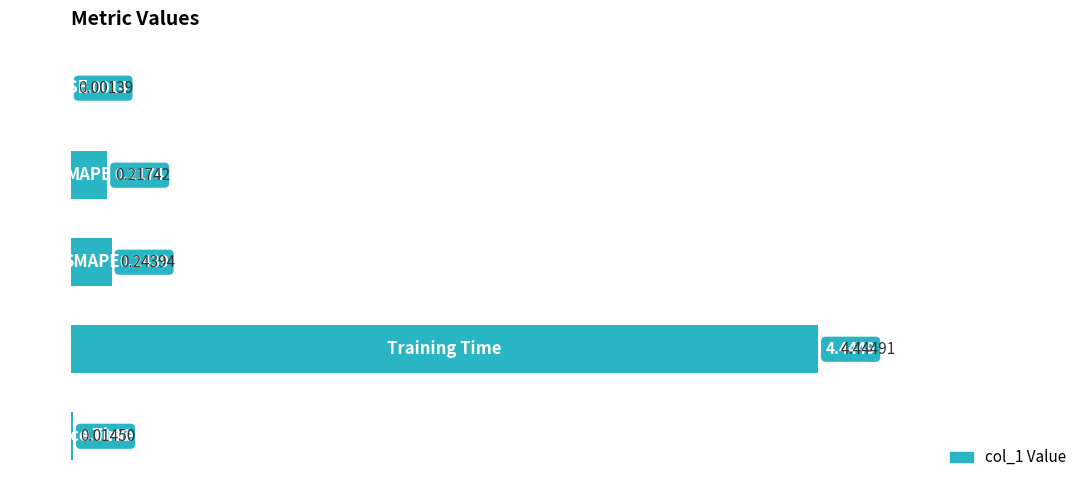

What is the difference between the second highest and minimum values?

0.2